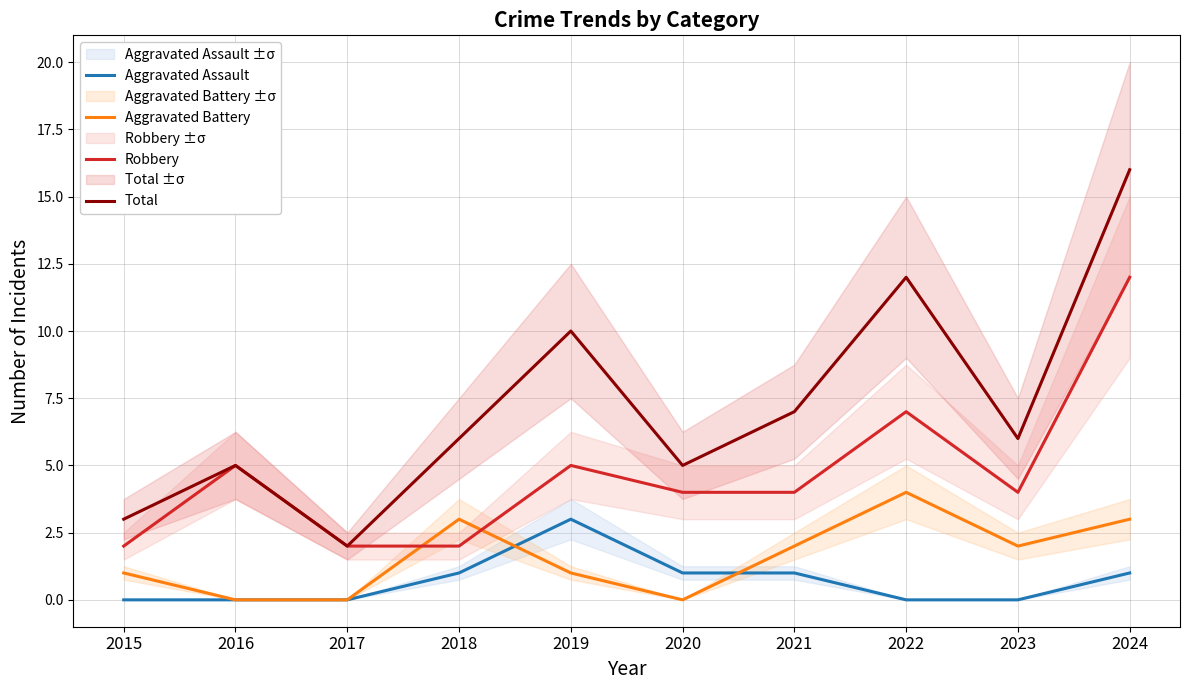

What is the spread (max minus min) of values at 2024?

15